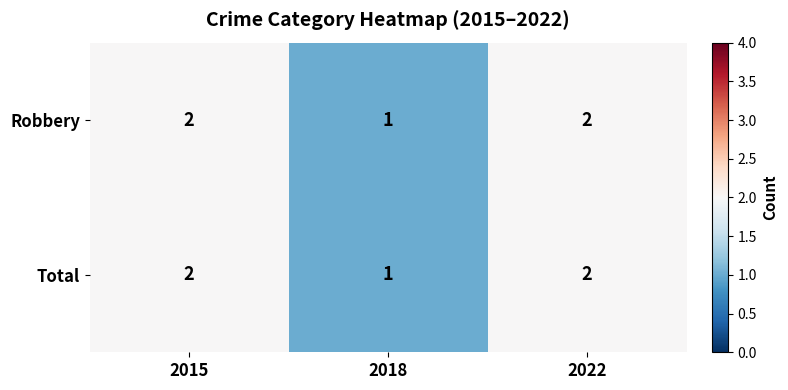

Which category has the lowest value in the Robbery series?

2018